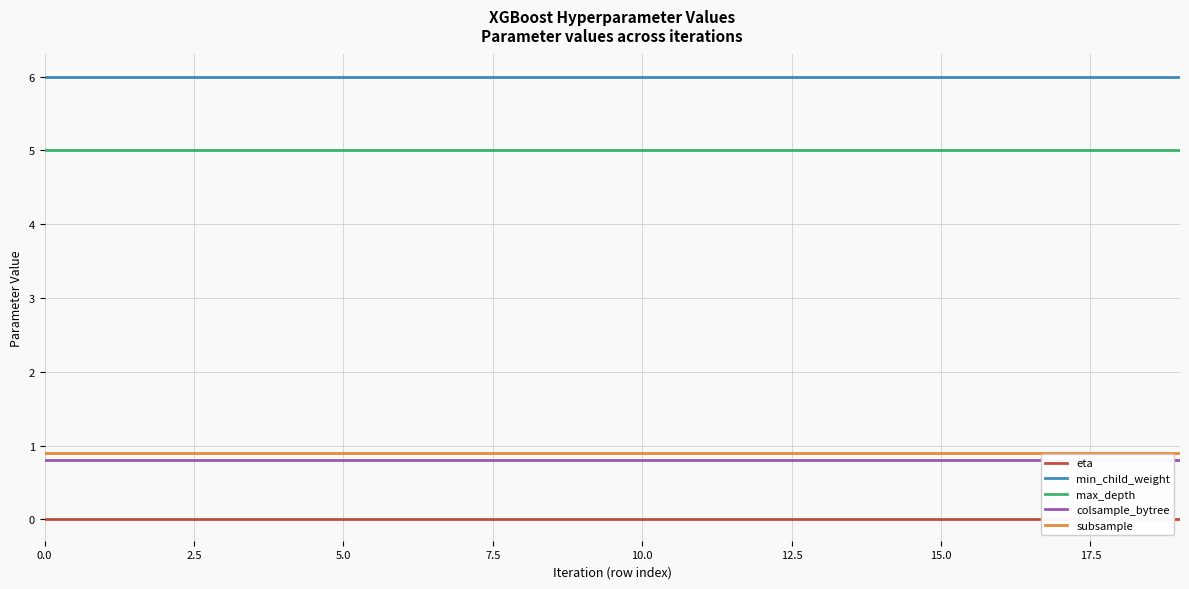

How many lines are shown in the chart?

5